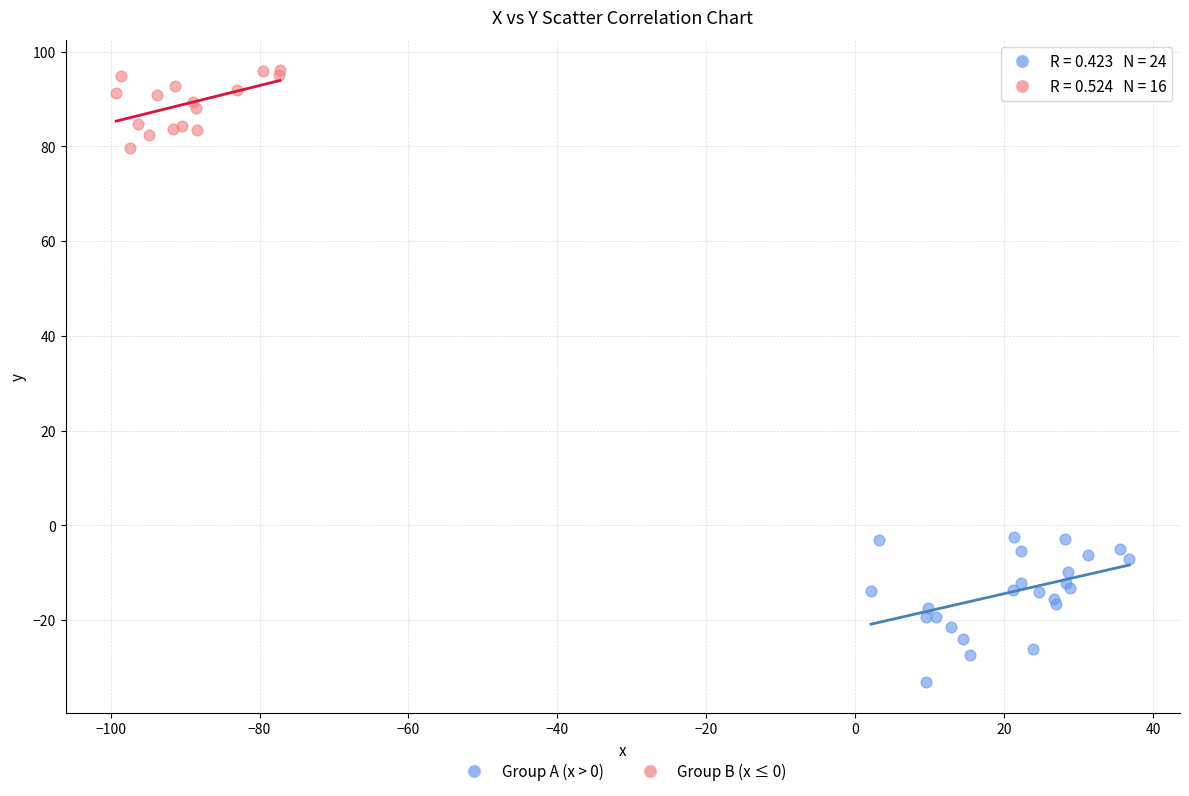

Which series reaches the minimum Y coordinate?

Group A (x > 0)